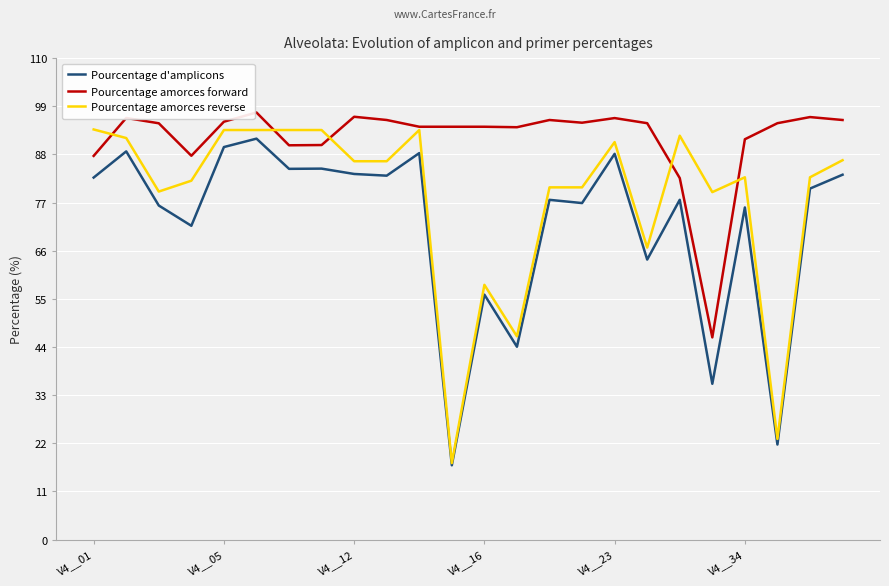

Rank the series by their average value, from highest to lowest.

Pourcentage amorces forward, Pourcentage amorces reverse, Pourcentage d'amplicons